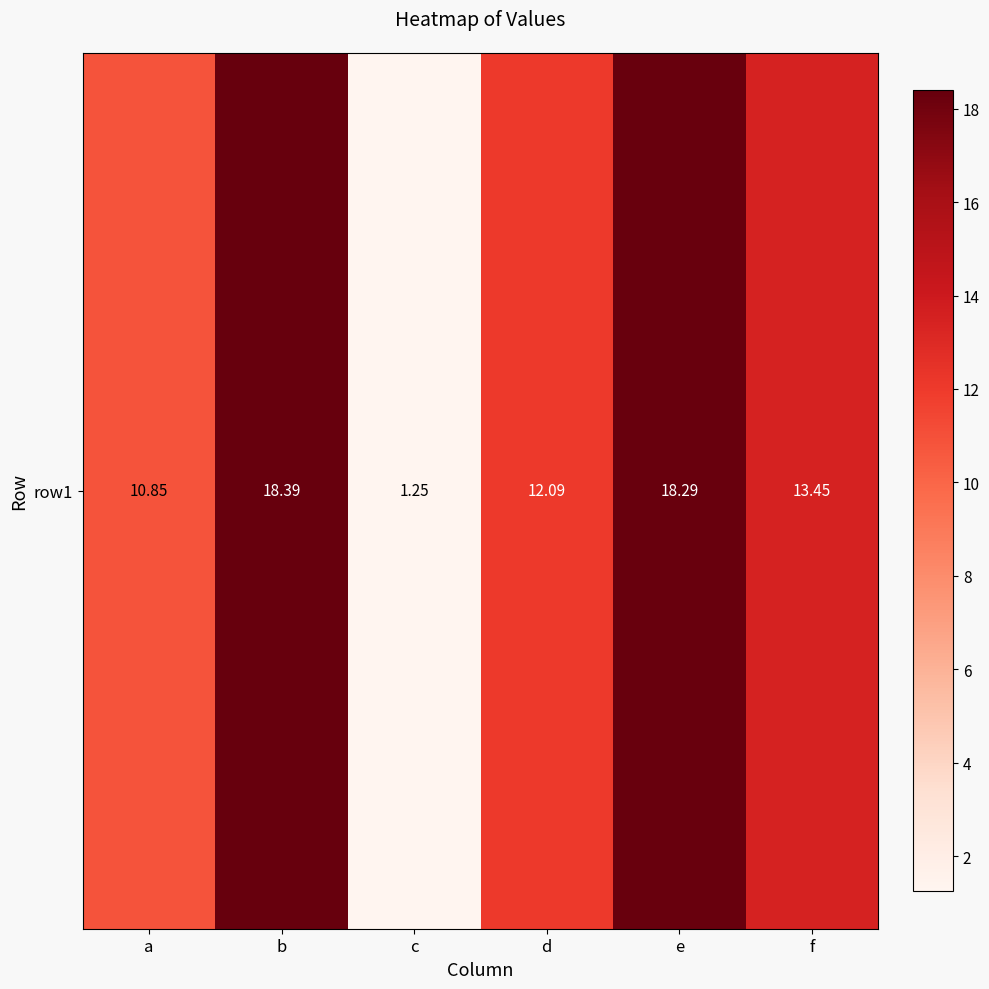

Reading right to left, transcribe all the data shown in this chart.

13.4	18.3	12.1	1.3	18.4	10.9